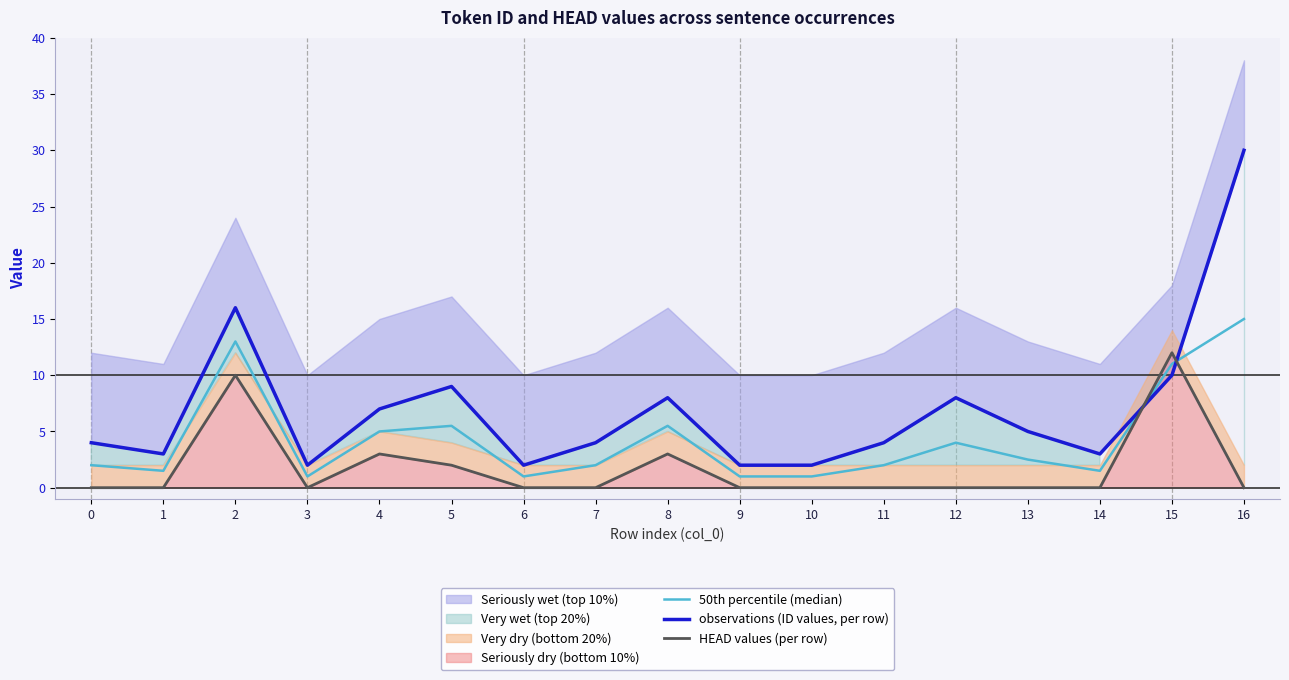

What is the spread (max minus min) of values at 0?

4.0